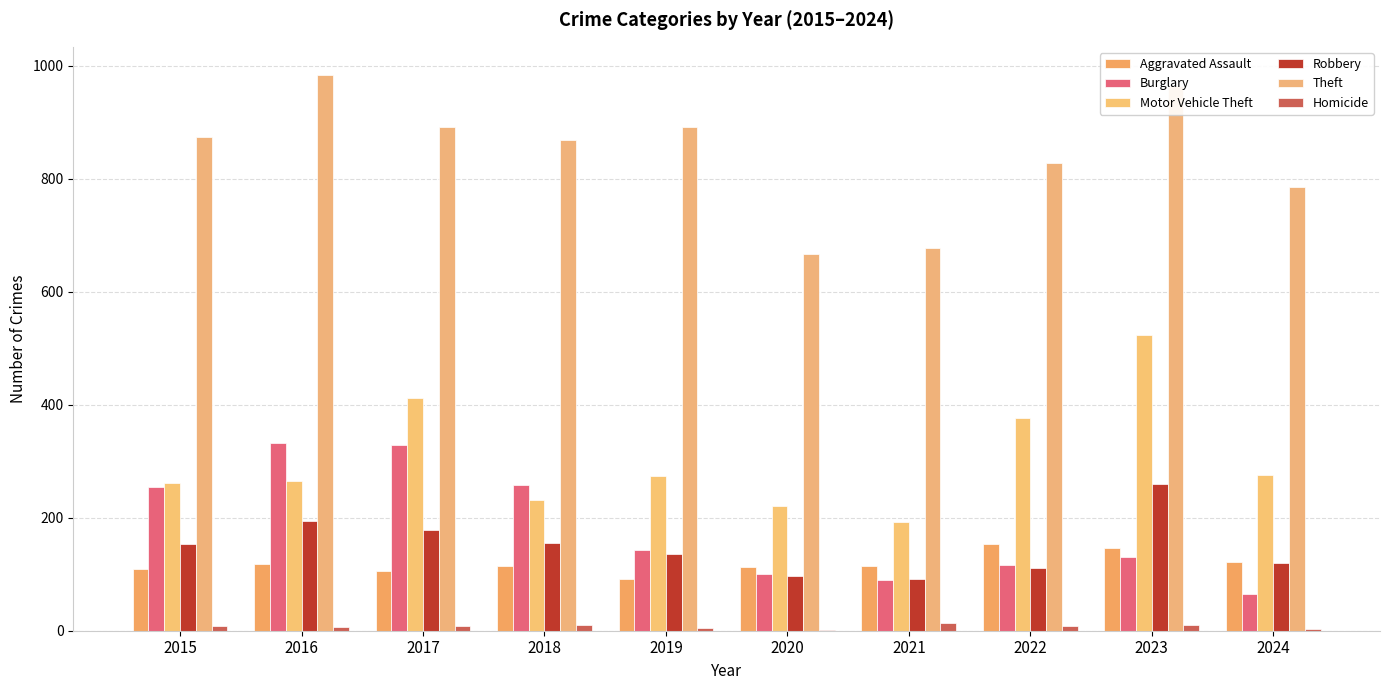

At which category does the chart reach its peak across all series?

2016